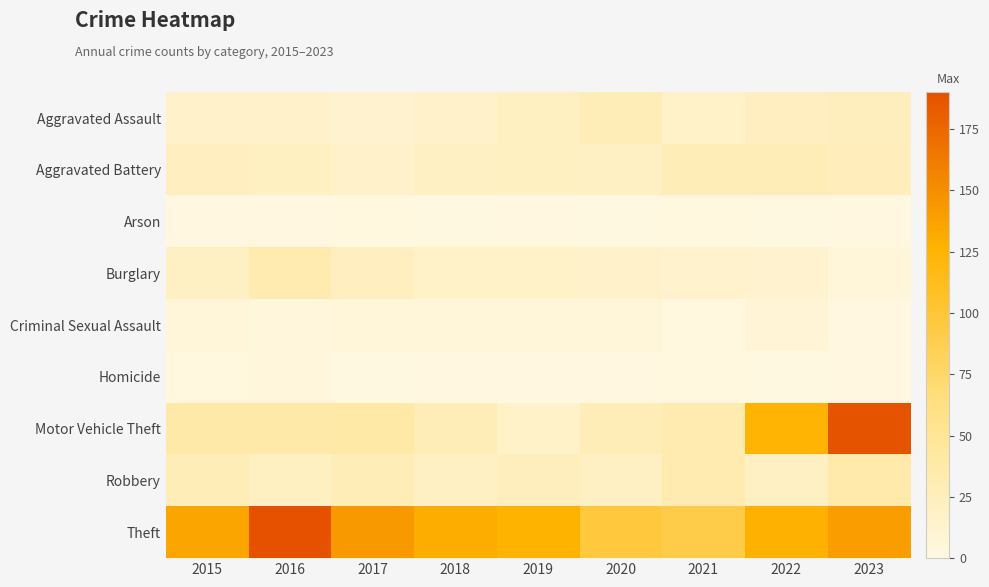

Which has a higher value, 2019 or 2021?

2019